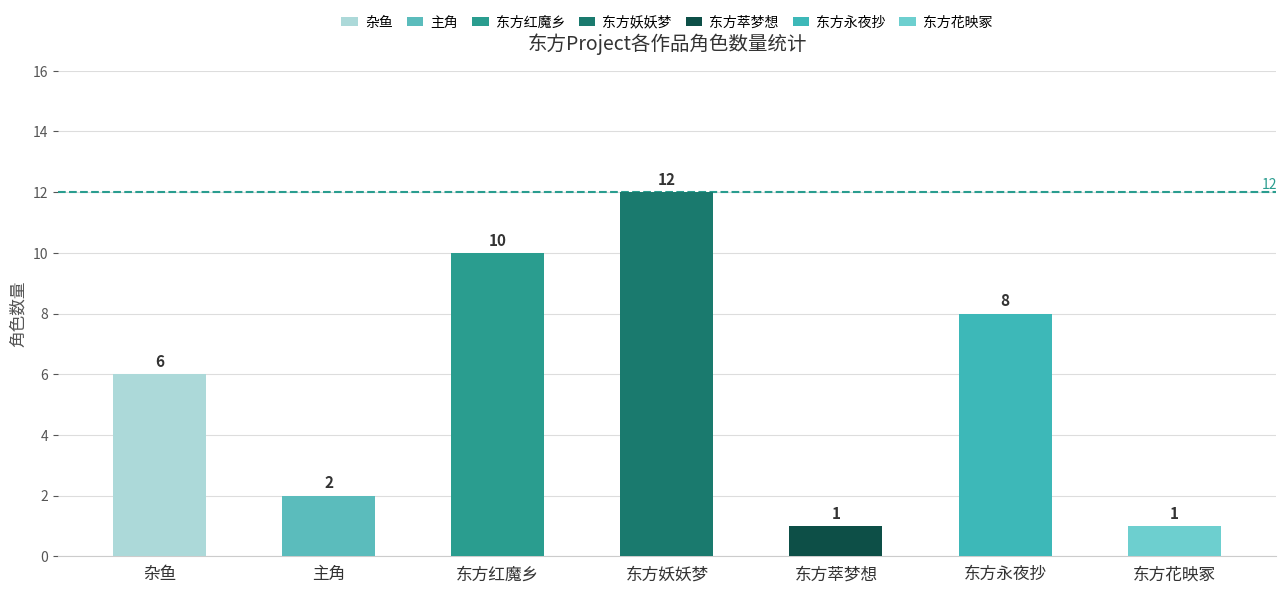

Which label corresponds to the largest value in the chart?

东方妖妖梦